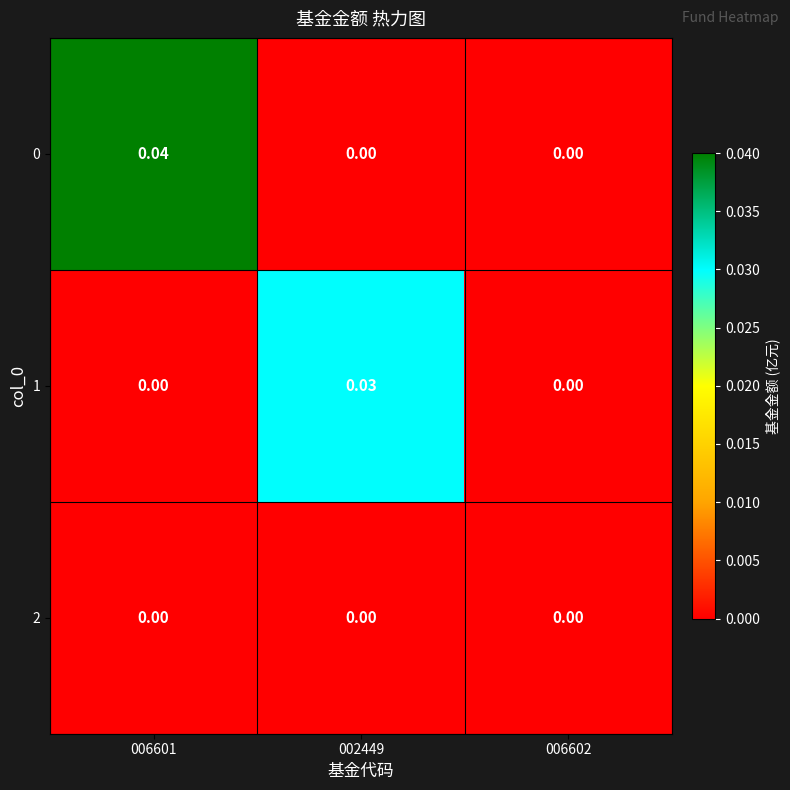

At which category is the sum across all series the highest?

006601